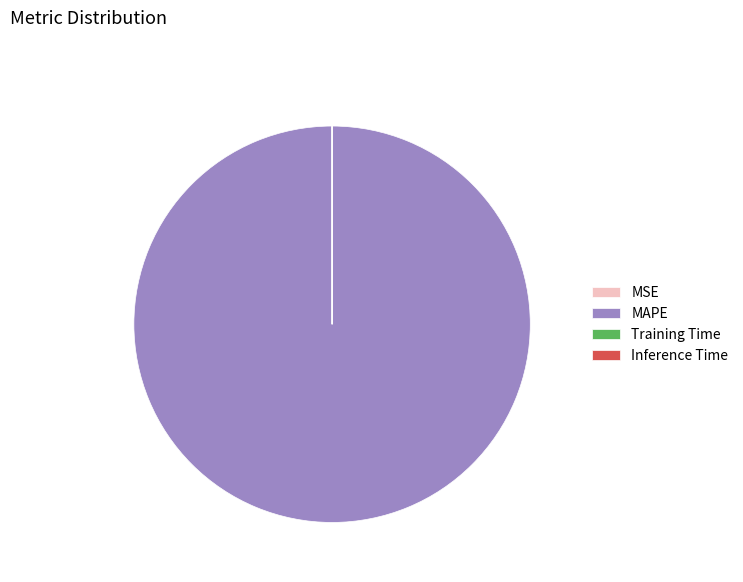

Does MAPE represent more than half of the total?

Yes